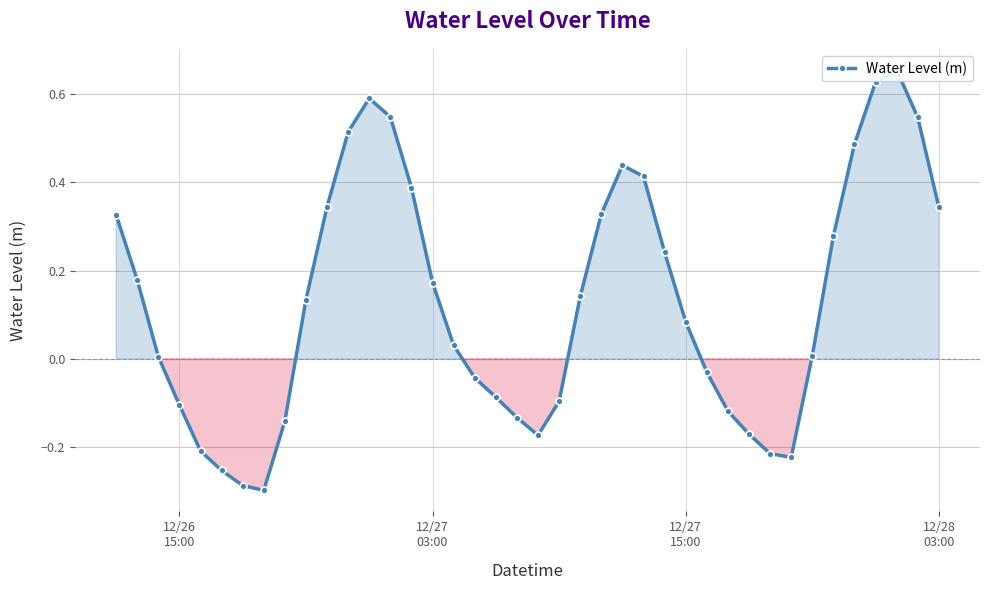

What is the greatest value displayed?

0.7